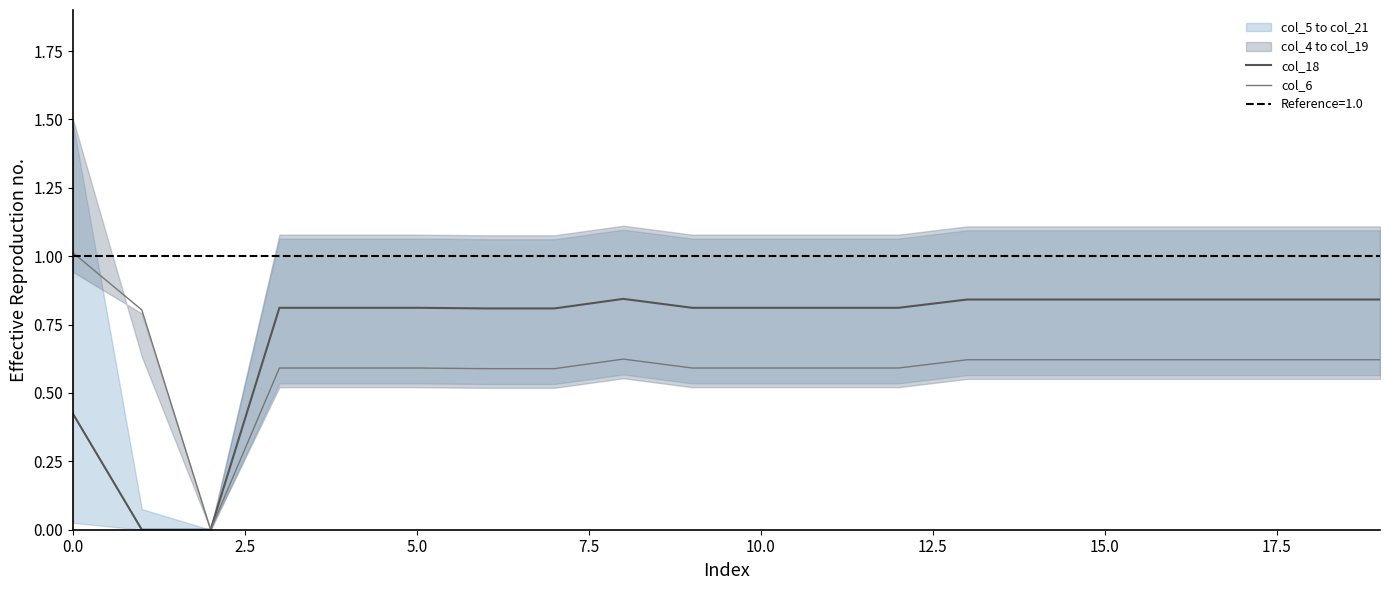

True or false: col_6 and col_18 intersect in this chart.

False